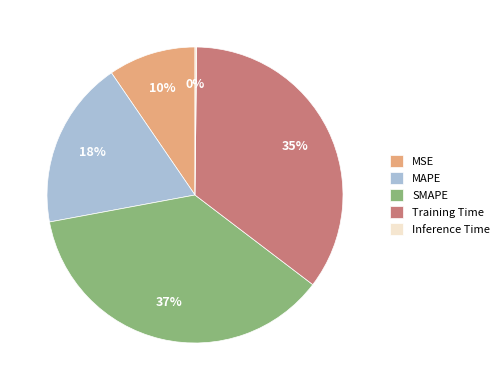

To the nearest percent, what percentage of the pie is MSE?

10%